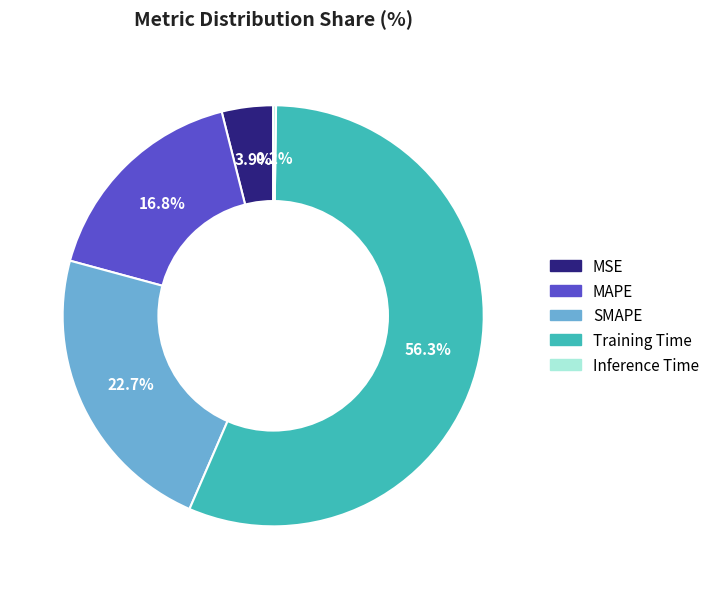

True or false: SMAPE accounts for 36% of the total.

False